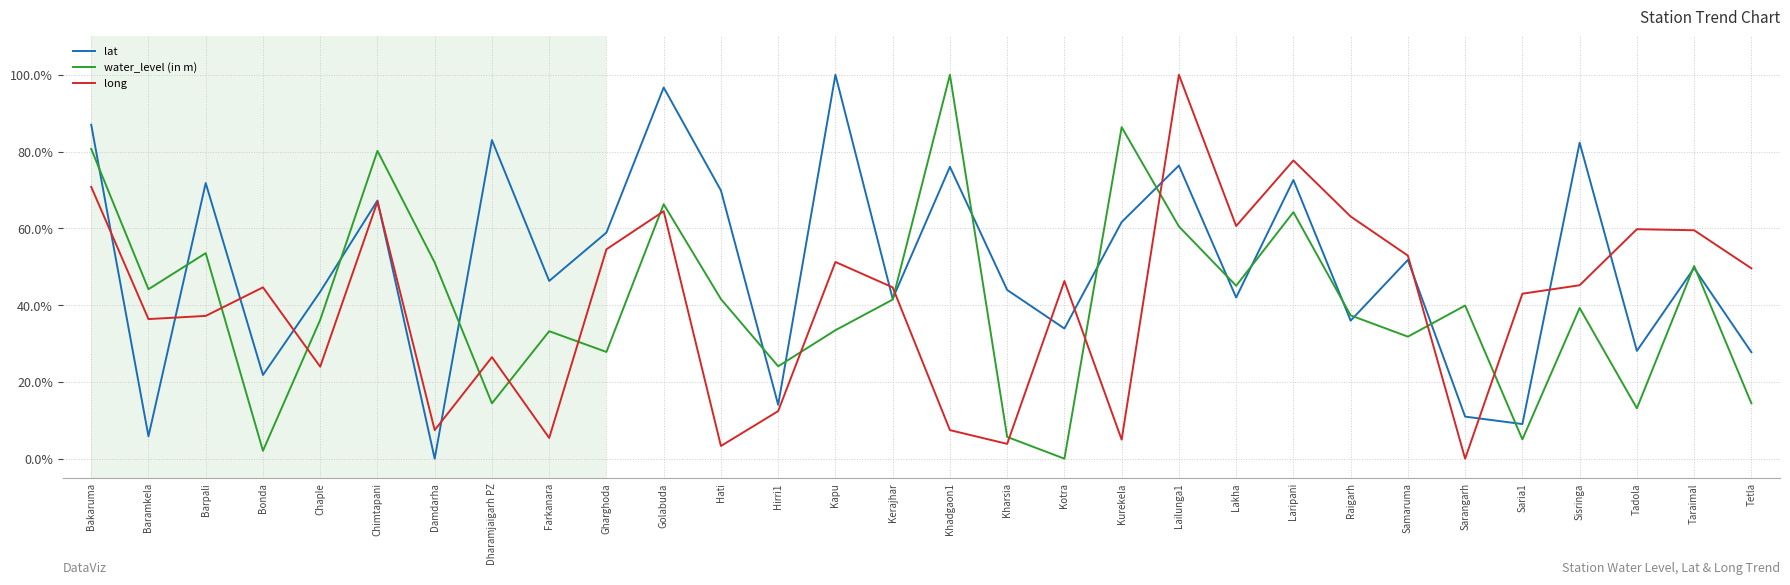

What is the difference between the maximum and minimum values in the water_level (in m) series?

1.0